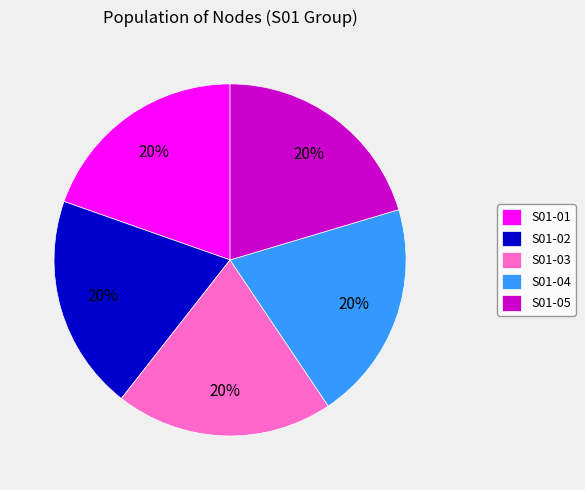

Is it true that S01-03 is 20% of the pie?

True